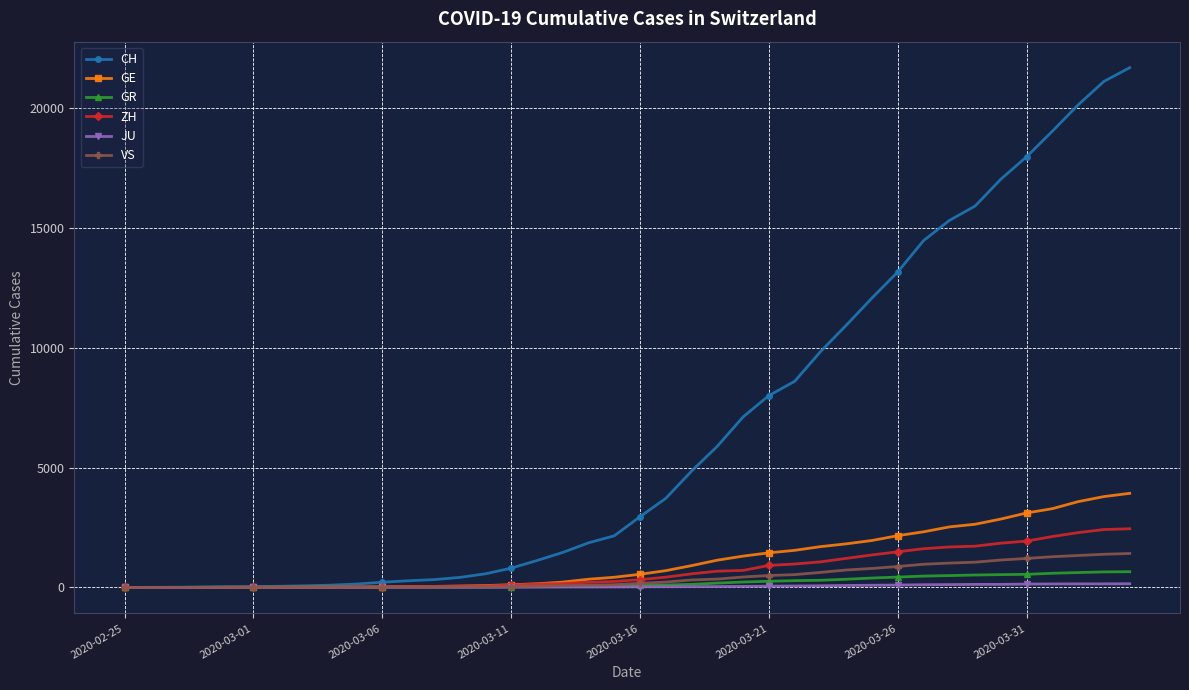

What are all the series names shown in the legend?

CH, GE, GR, ZH, JU, VS